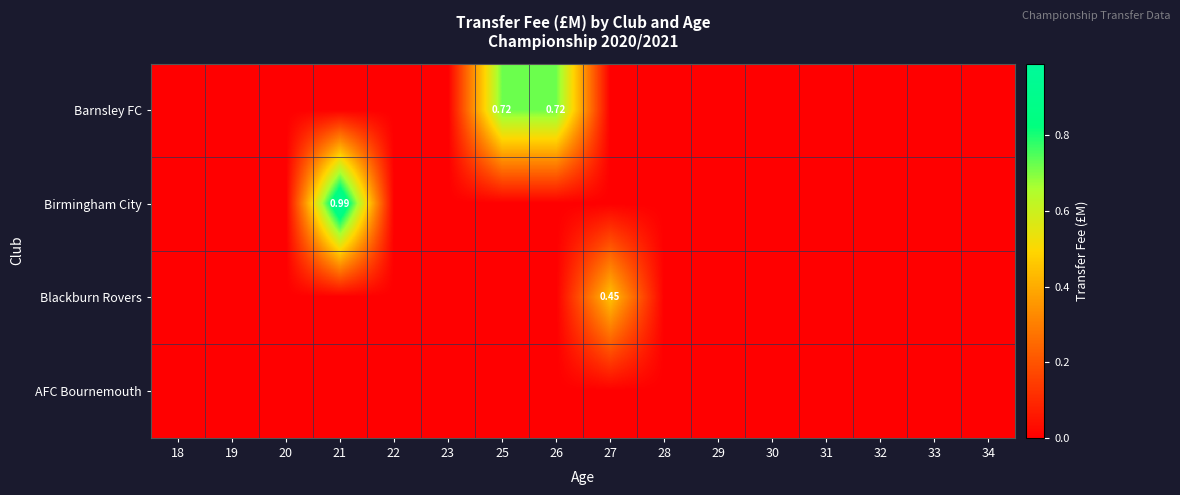

Which series has the widest spread of values?

Birmingham City